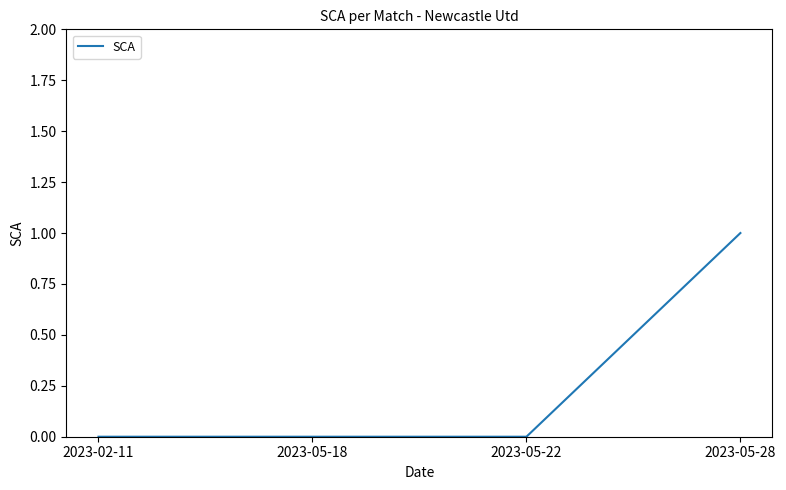

Is it true that the value at 2023-05-22 is 0?

True